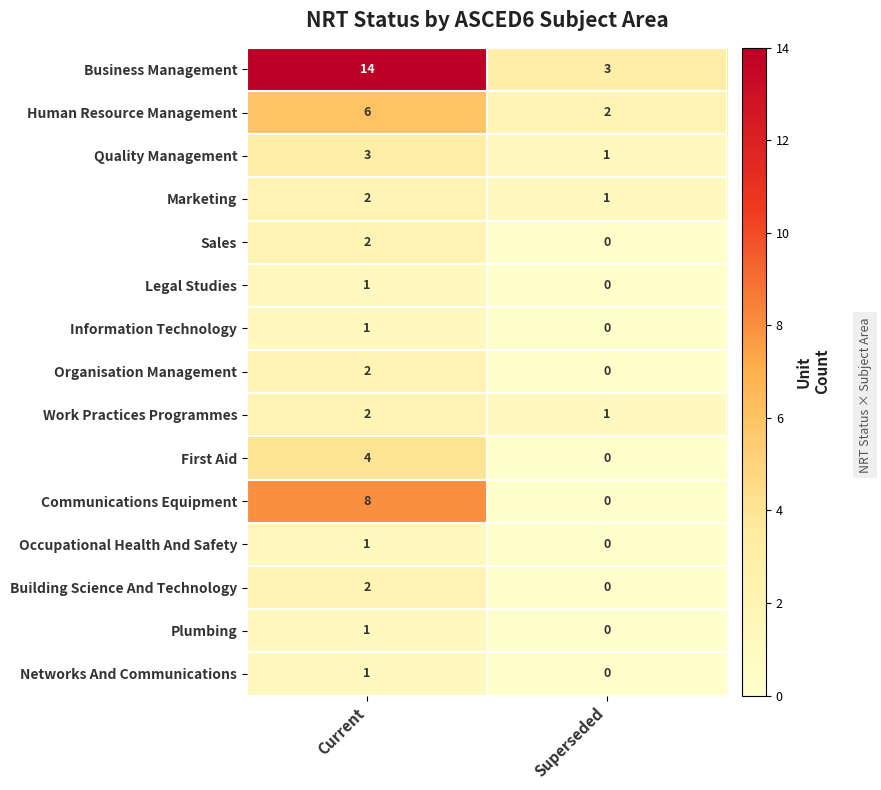

What is the sum of the Quality Management values at Current and Superseded?

4